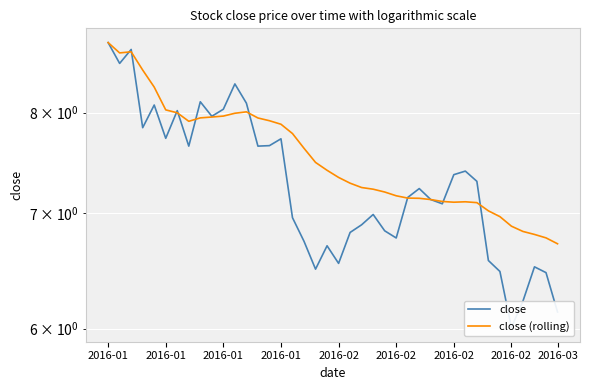

The close (rolling) series shows 12.1 at 2016-02. True or false?

False